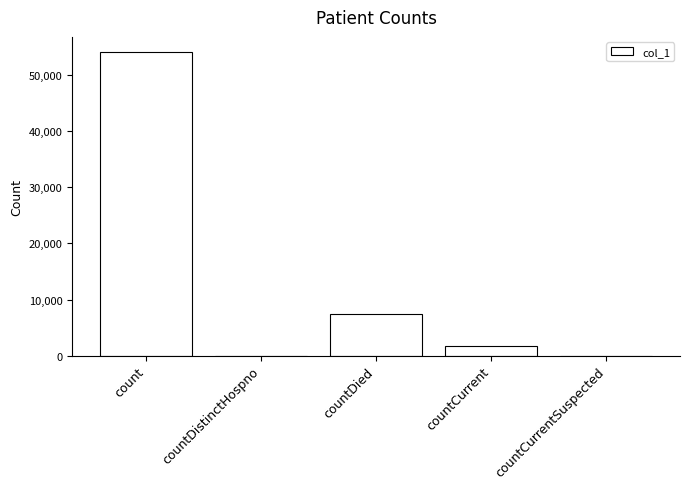

At which label is the value closest to 27057?

countDied